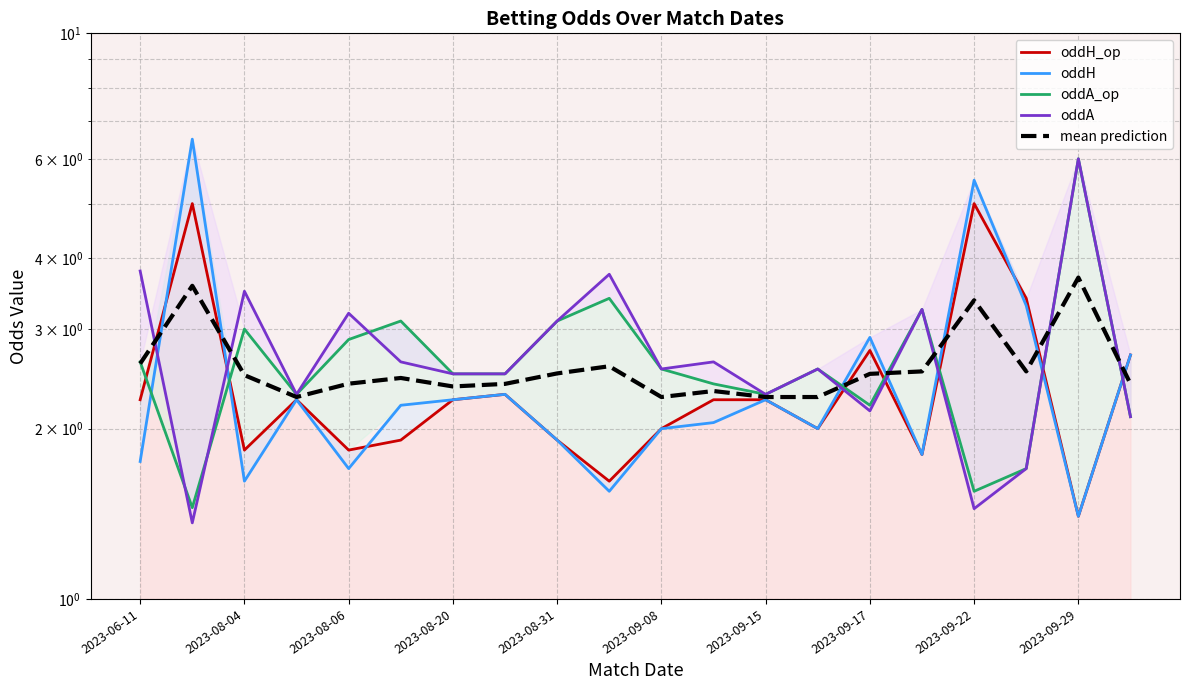

What is the difference between the second highest and second lowest values in the mean prediction series?

1.3